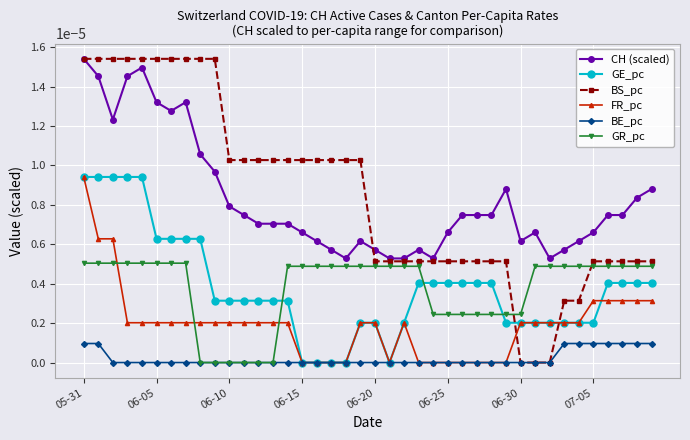

Count the BS_pc values in the range 0 to 1.

40